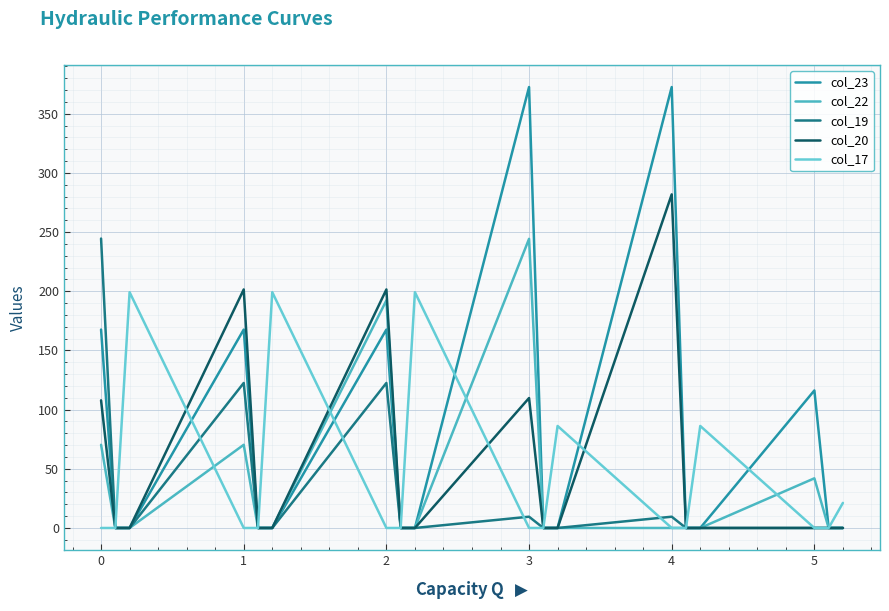

What is the value of the col_17 point at the 15th from the left?

86.2